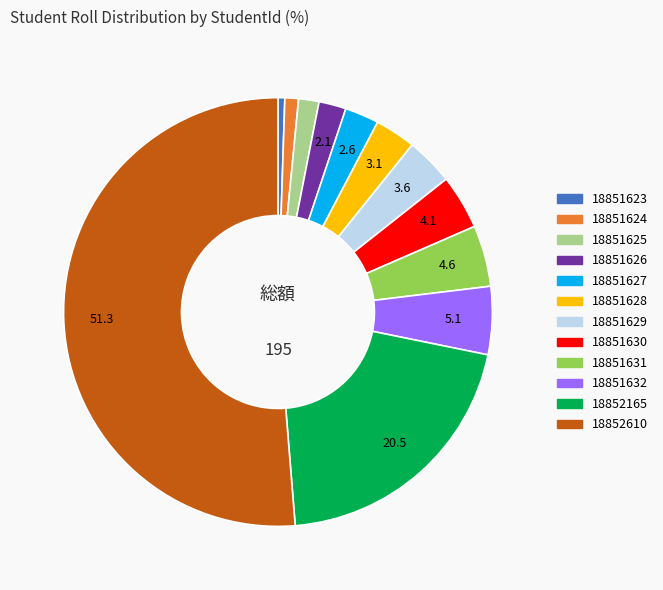

What is the smallest slice in the pie chart?

18851623